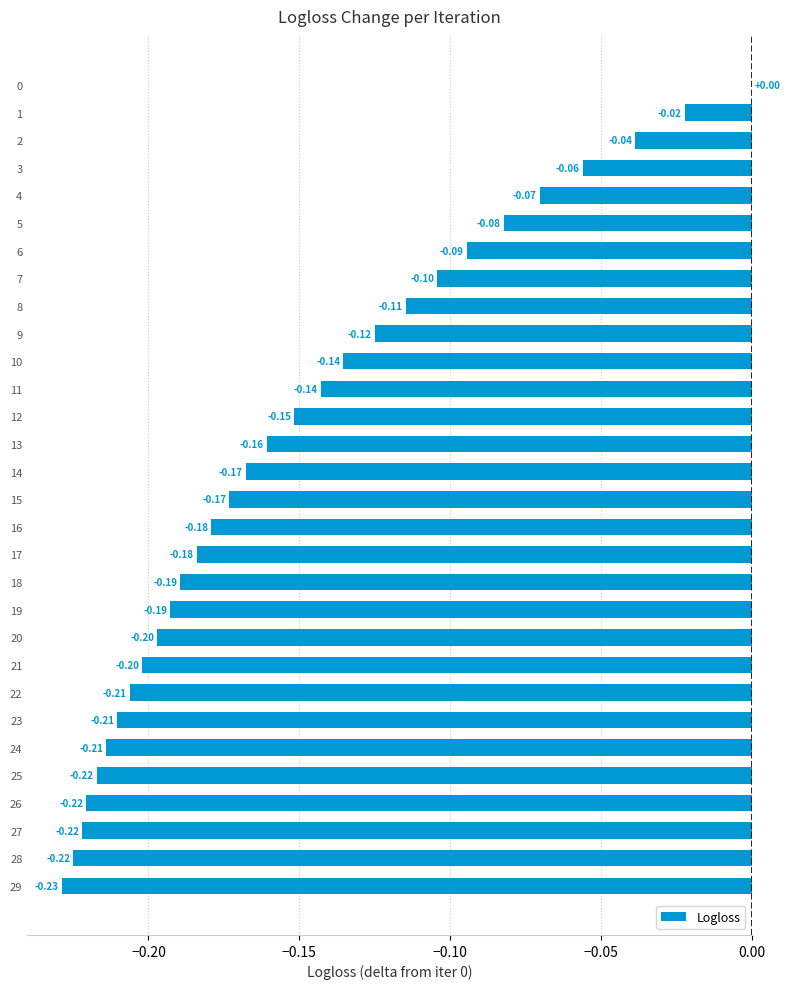

What is the sum of the values at 4 and 19?

-0.3